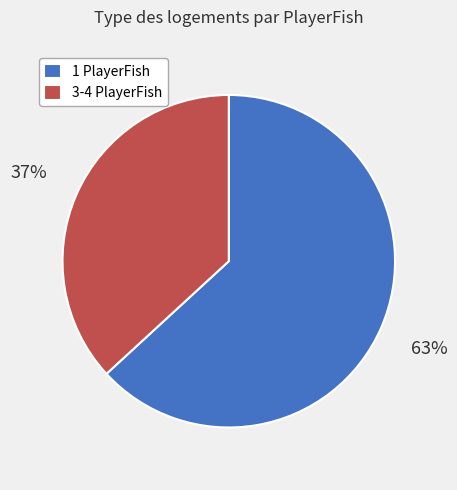

What is the smallest slice in the pie chart?

3-4 PlayerFish